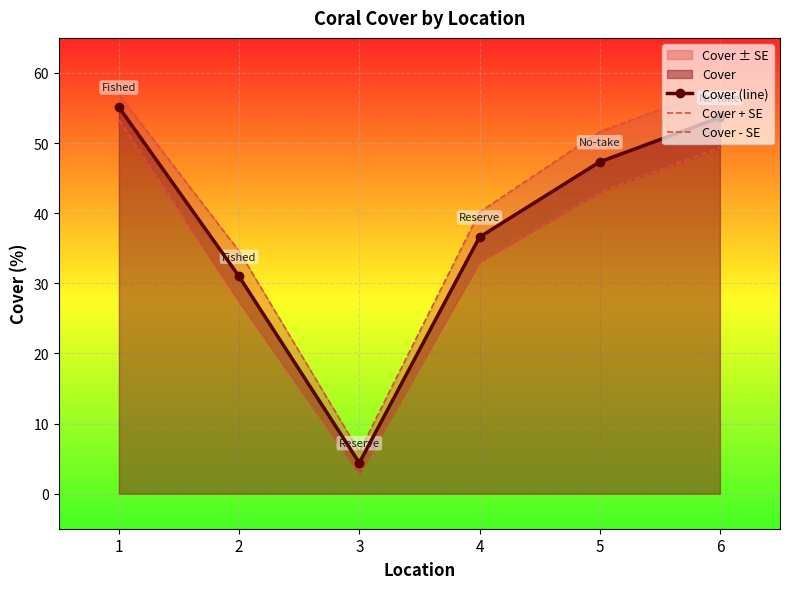

What is the value of the Cover (line) point at the 6th from the left?

53.7